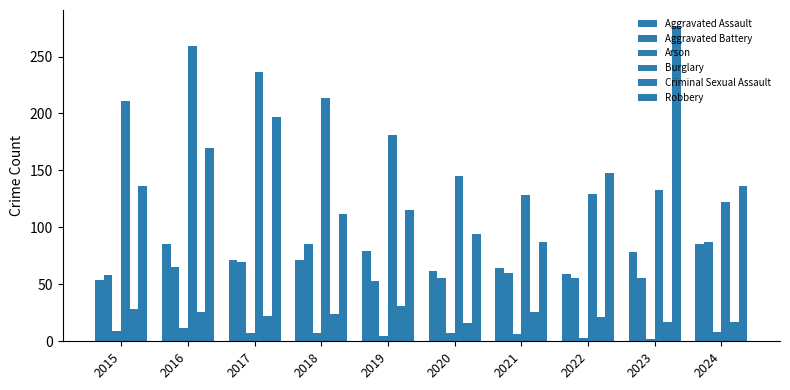

Reading left to right, transcribe all the data shown in this chart.

Aggravated Assault: 54	85	71	71	79	62	64	59	78	85
Aggravated Battery: 58	65	70	85	53	56	60	56	56	87
Arson: 9	12	7	7	5	7	6	3	2	8
Burglary: 211	259	236	214	181	145	128	129	133	122
Criminal Sexual Assault: 28	26	22	24	31	16	26	21	17	17
Robbery: 136	170	197	112	115	94	87	148	277	136